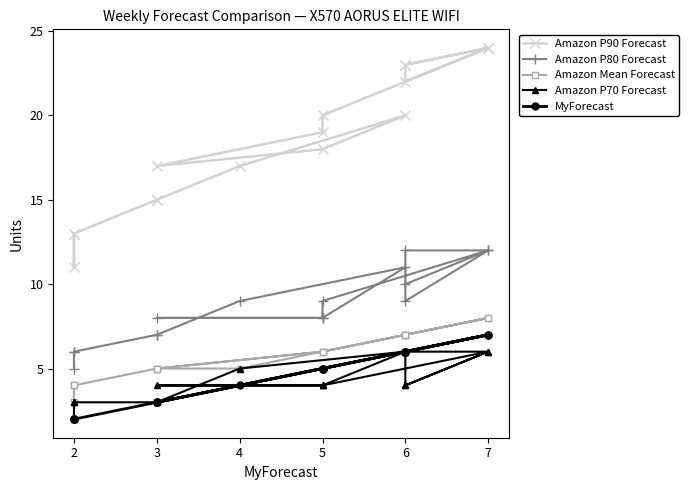

Reading left to right, extract all data points from this chart.

Amazon P90 Forecast: 13	11	13	15	15	17	20	18	17	19	20	24	23	22	24	23
Amazon P80 Forecast: 6	5	6	7	7	9	11	8	8	8	9	12	12	9	12	10
Amazon Mean Forecast: 4	3	4	5	5	5	7	6	5	6	6	8	7	7	8	7
Amazon P70 Forecast: 3	2	3	3	3	5	6	4	4	4	4	6	6	4	6	4
MyForecast: 2	2	2	3	3	4	6	5	3	5	5	7	6	6	7	6